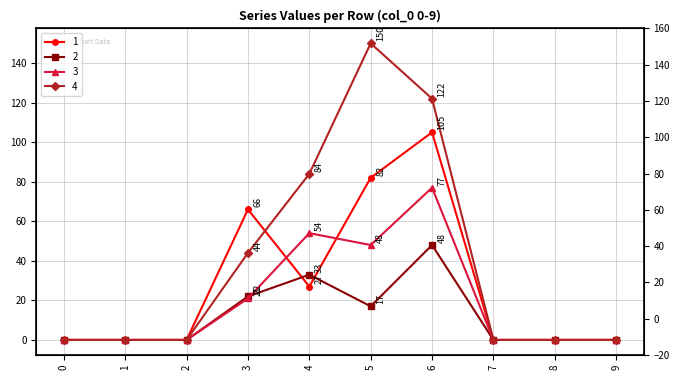

Reading left to right, what are all the values shown in this chart?

1: 0=0	1=0	2=0	3=66	4=27	5=82	6=105	7=0	8=0	9=0
2: 0=0	1=0	2=0	3=22	4=33	5=17	6=48	7=0	8=0	9=0
3: 0=0	1=0	2=0	3=21	4=54	5=48	6=77	7=0	8=0	9=0
4: 0=0	1=0	2=0	3=44	4=84	5=150	6=122	7=0	8=0	9=0